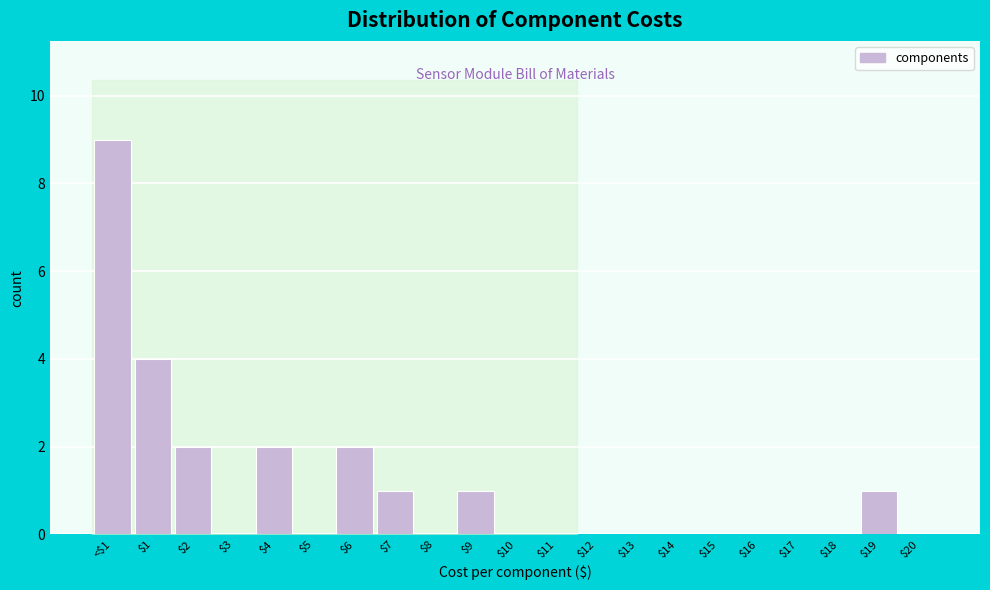

At which category does the chart reach its peak across all series?

<$1